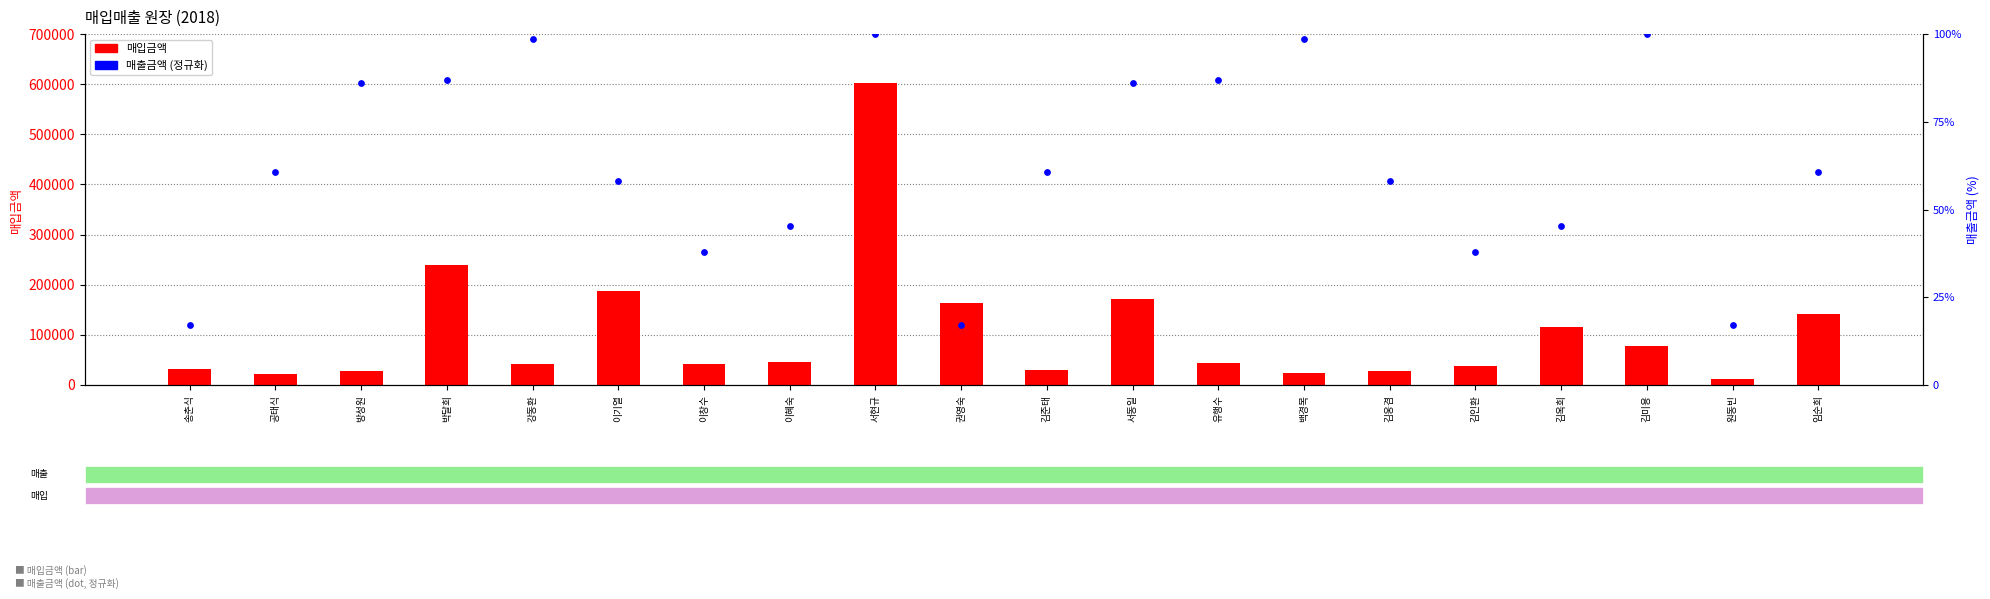

At how many categories does at least one series exceed 286967?

1